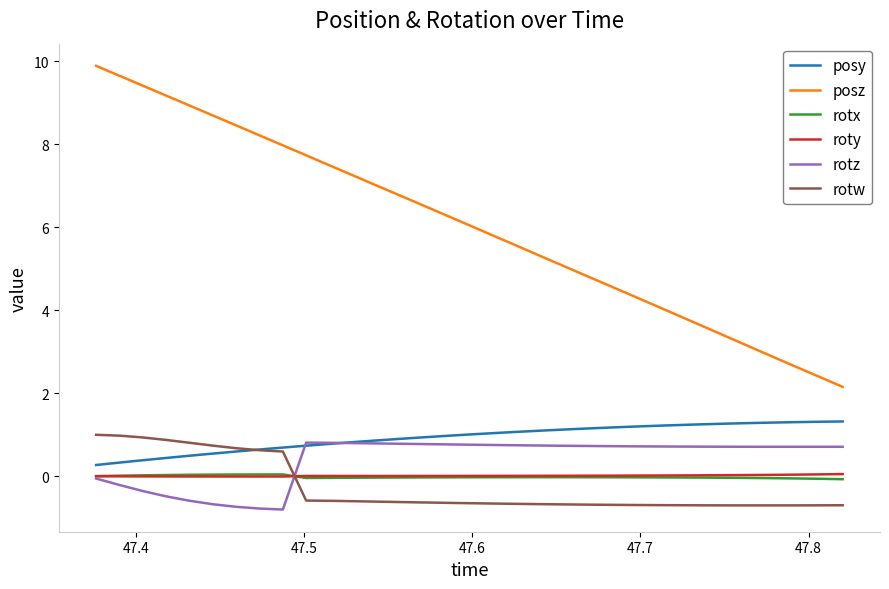

Which series has the largest range (max minus min)?

posz